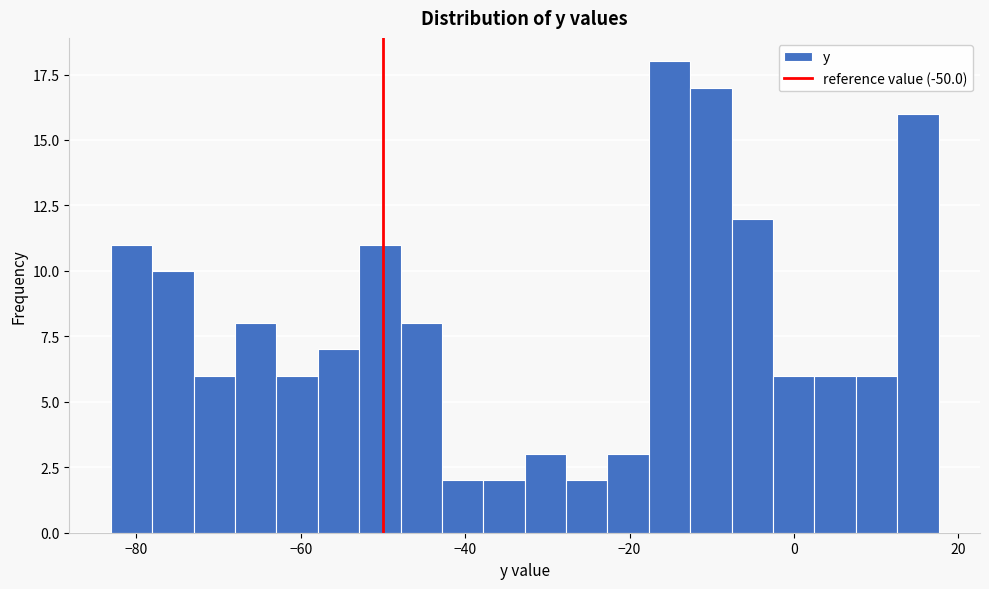

Read against the x-axis, roughly where is the centre of the tallest bar?

-16